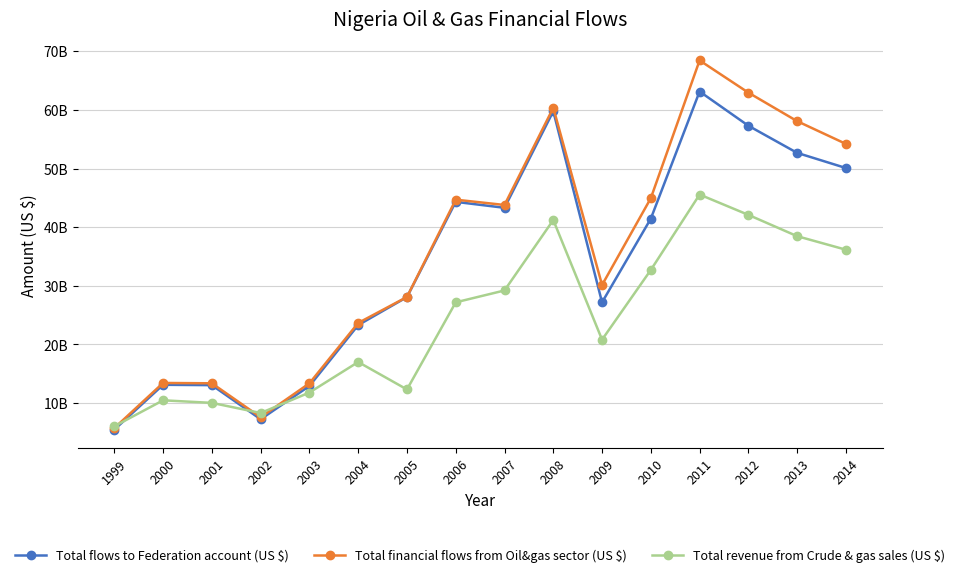

Is this an area chart (filled region under the line)?

No